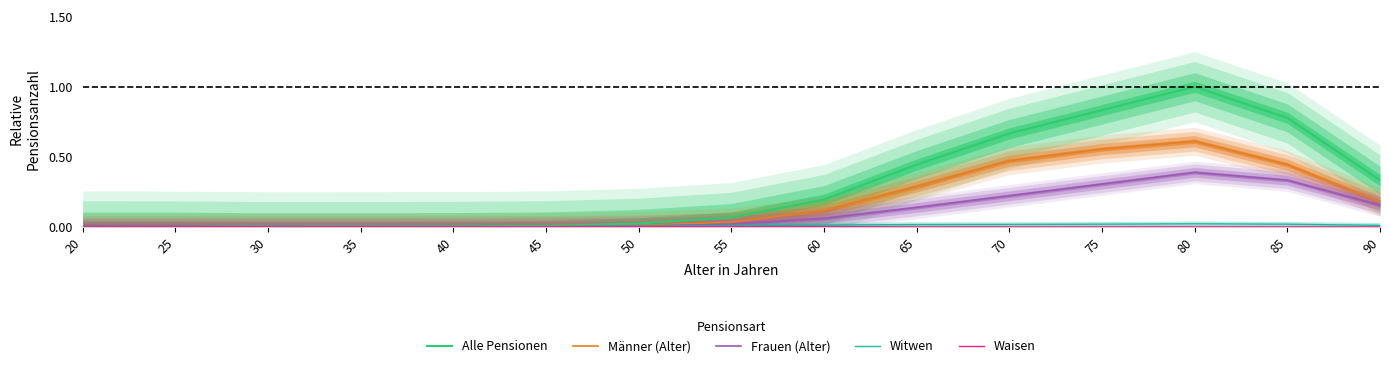

Where is Männer (Alter) nearest to the value 0?

20